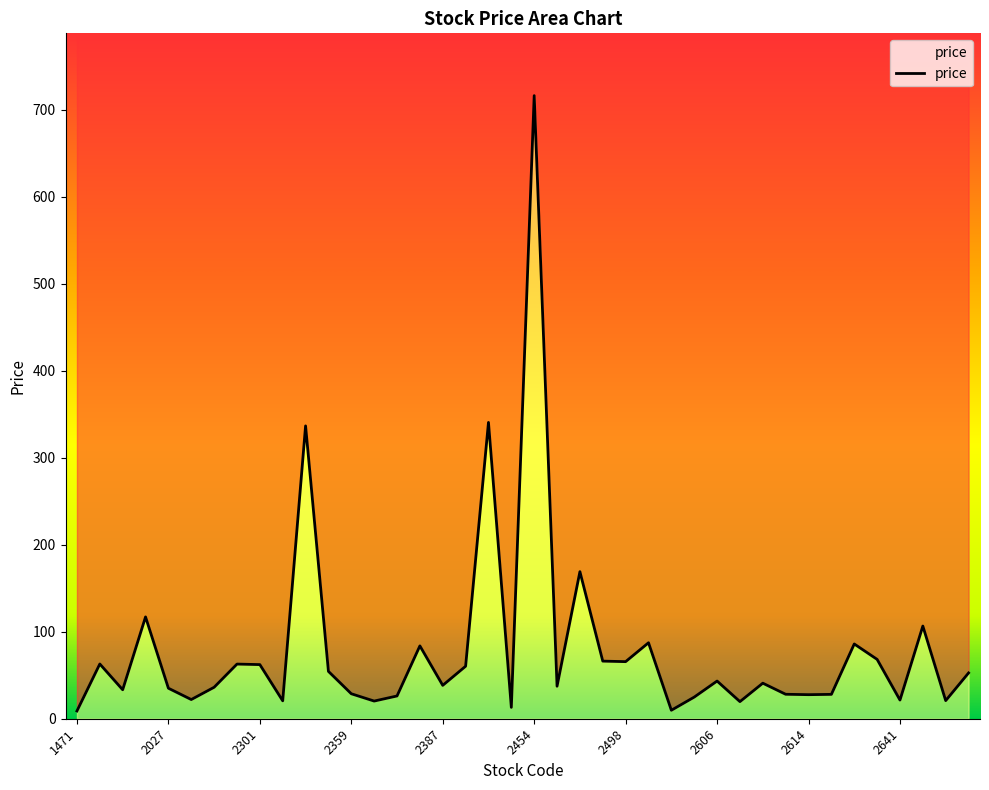

Which label corresponds to the smallest value in the chart?

1471